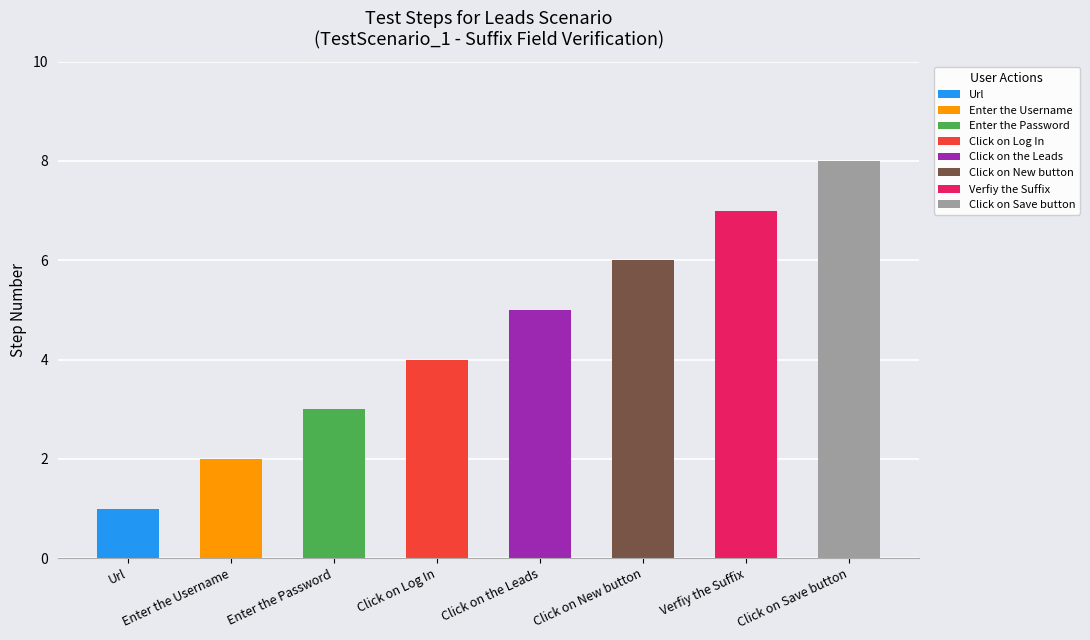

How many distinct data groups are displayed?

1